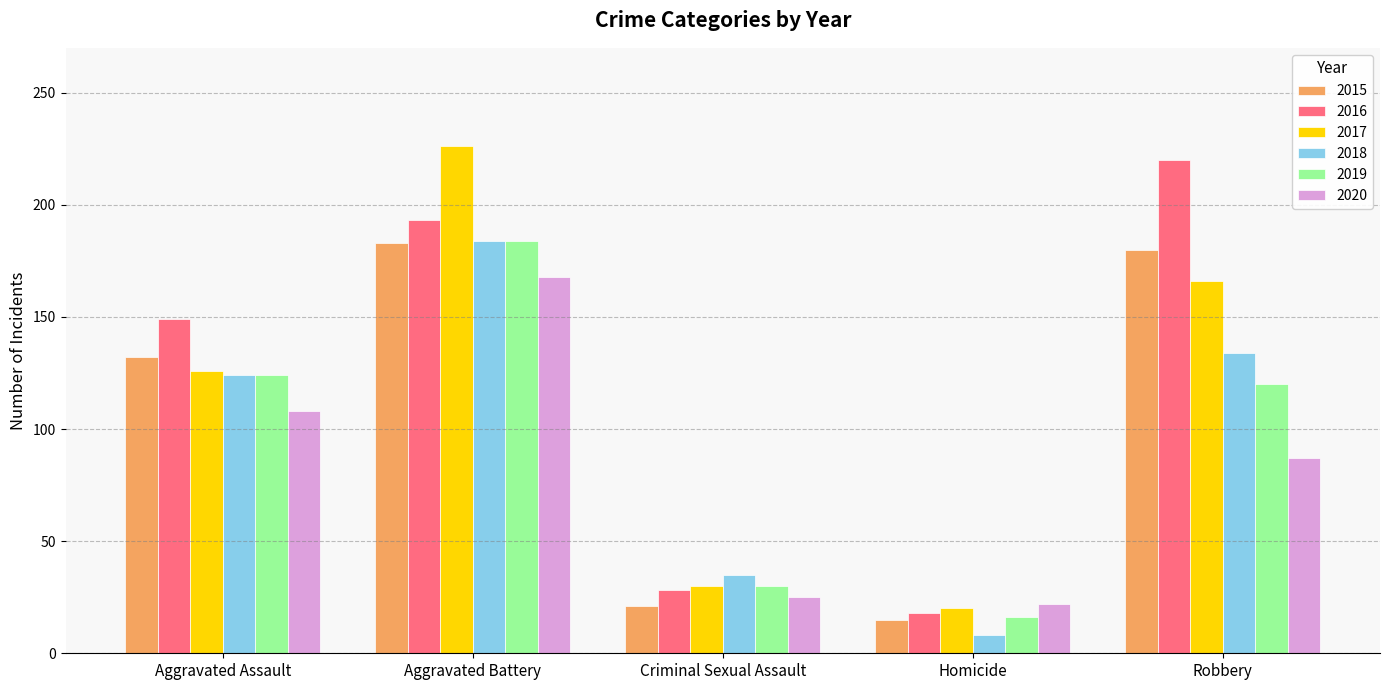

What is the minimum value shown in the chart?

8